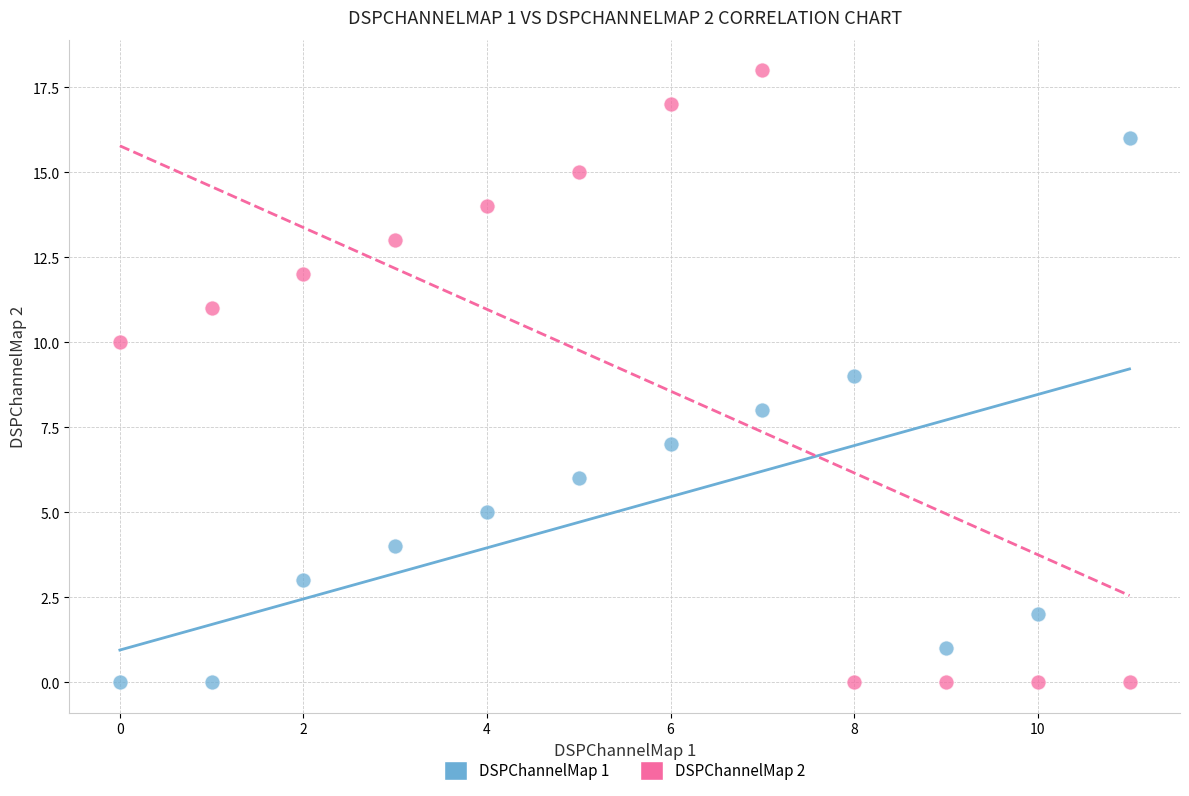

Which series contains the highest Y value?

DSPChannelMap 2